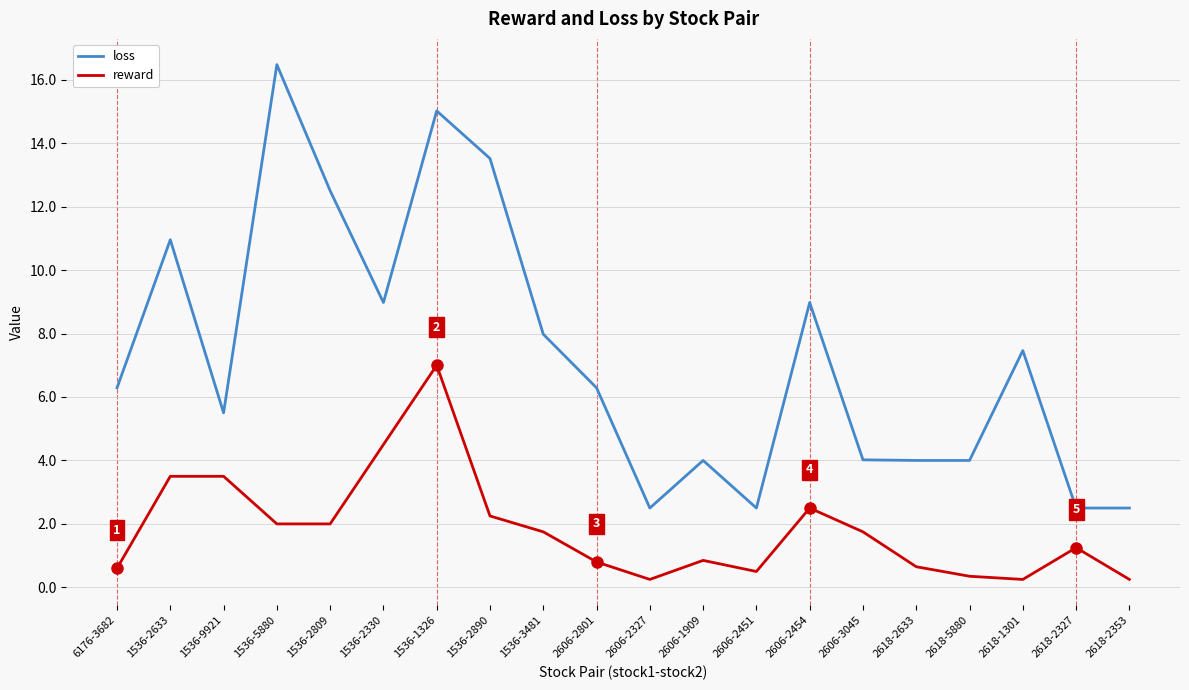

Does the chart display data point markers on the line(s)?

No